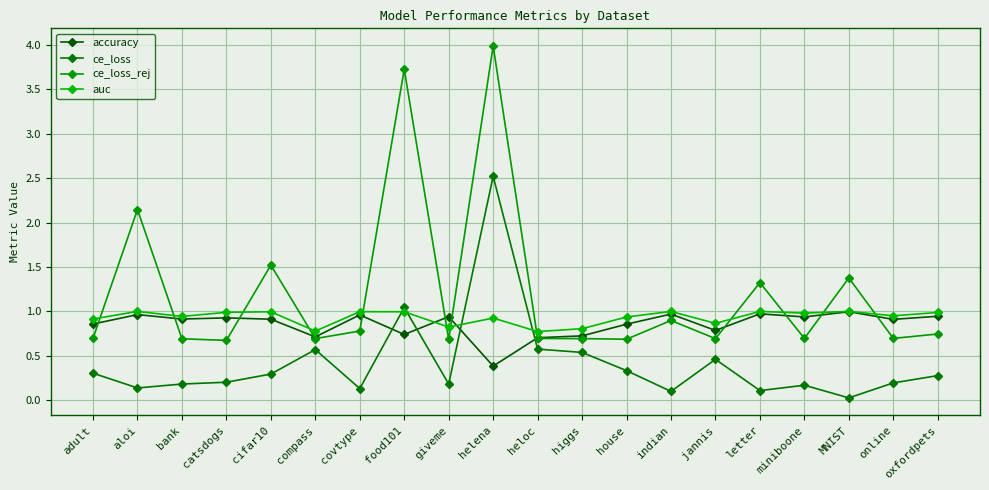

At which label does accuracy reach its minimum?

helena